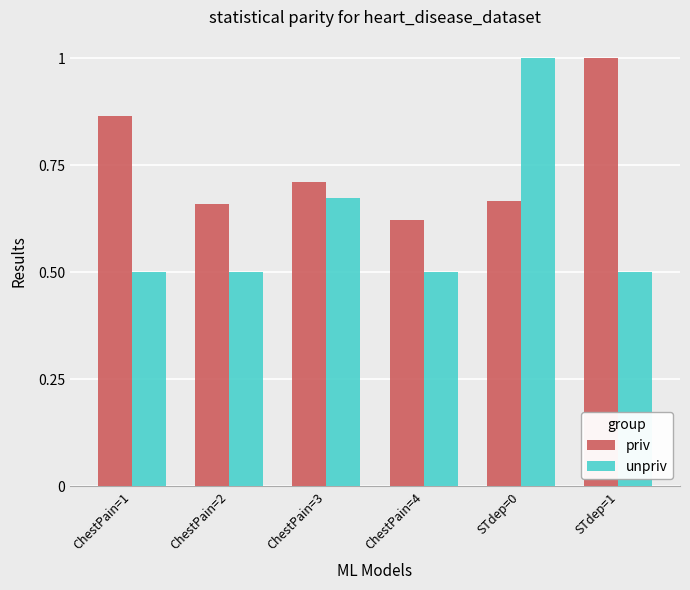

Is the value of priv at ChestPain=2 greater than the value of unpriv at ChestPain=3?

No